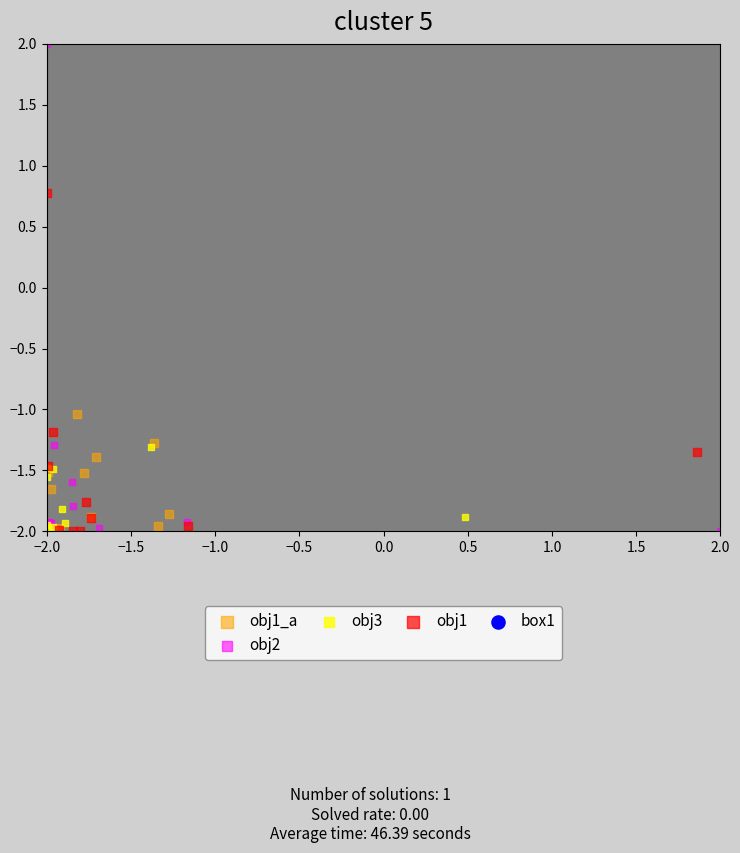

Which series contains the highest Y value?

obj2